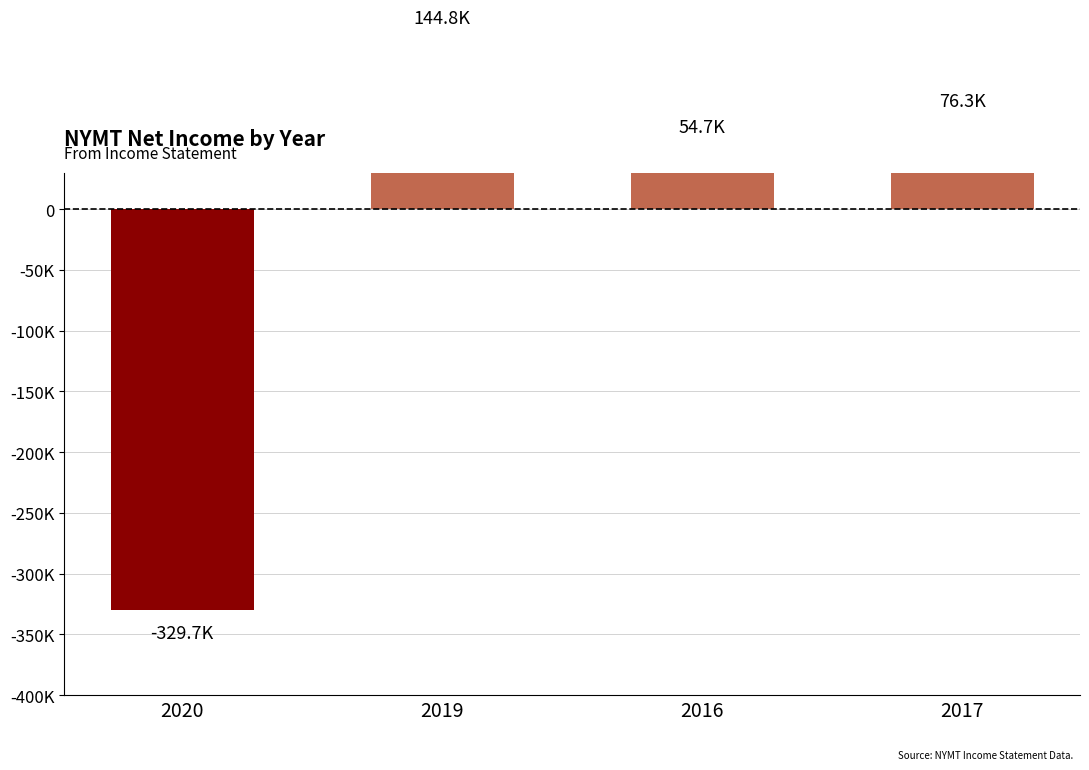

What value does the data have at 2016, to the nearest 50?

54700